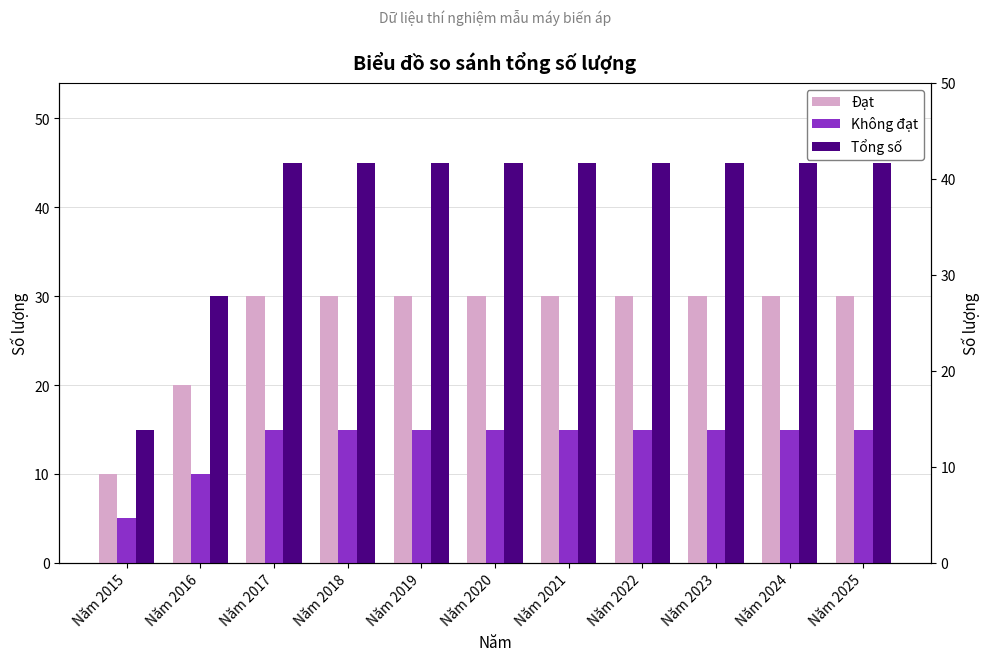

Count the number of categories in the chart.

11